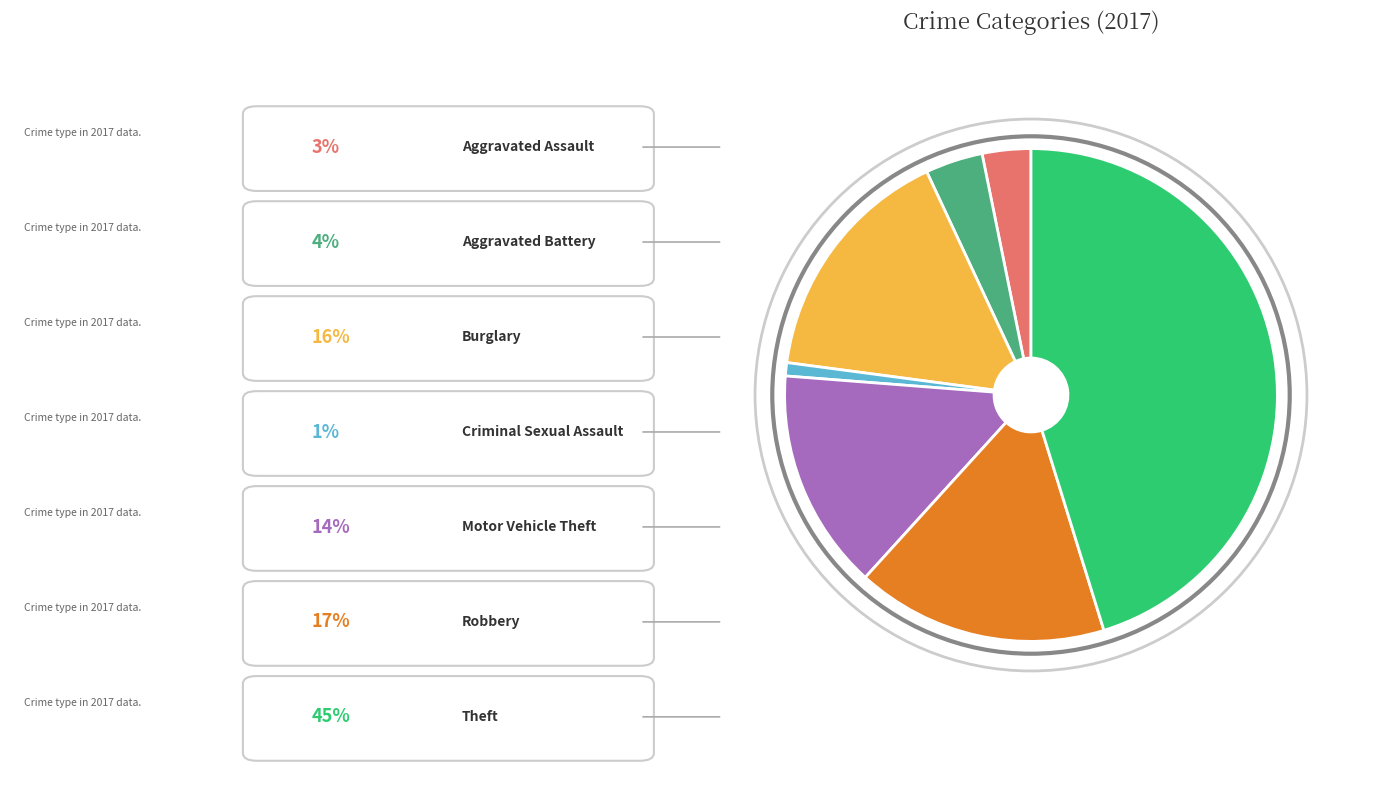

Does any single category account for the majority?

No